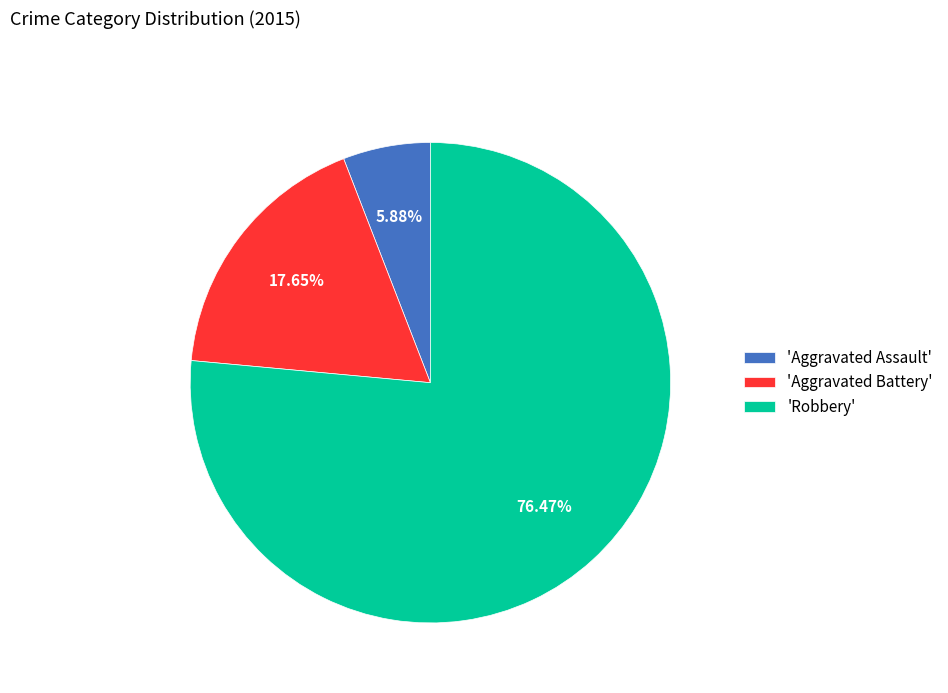

Is there a majority slice in this chart?

Yes